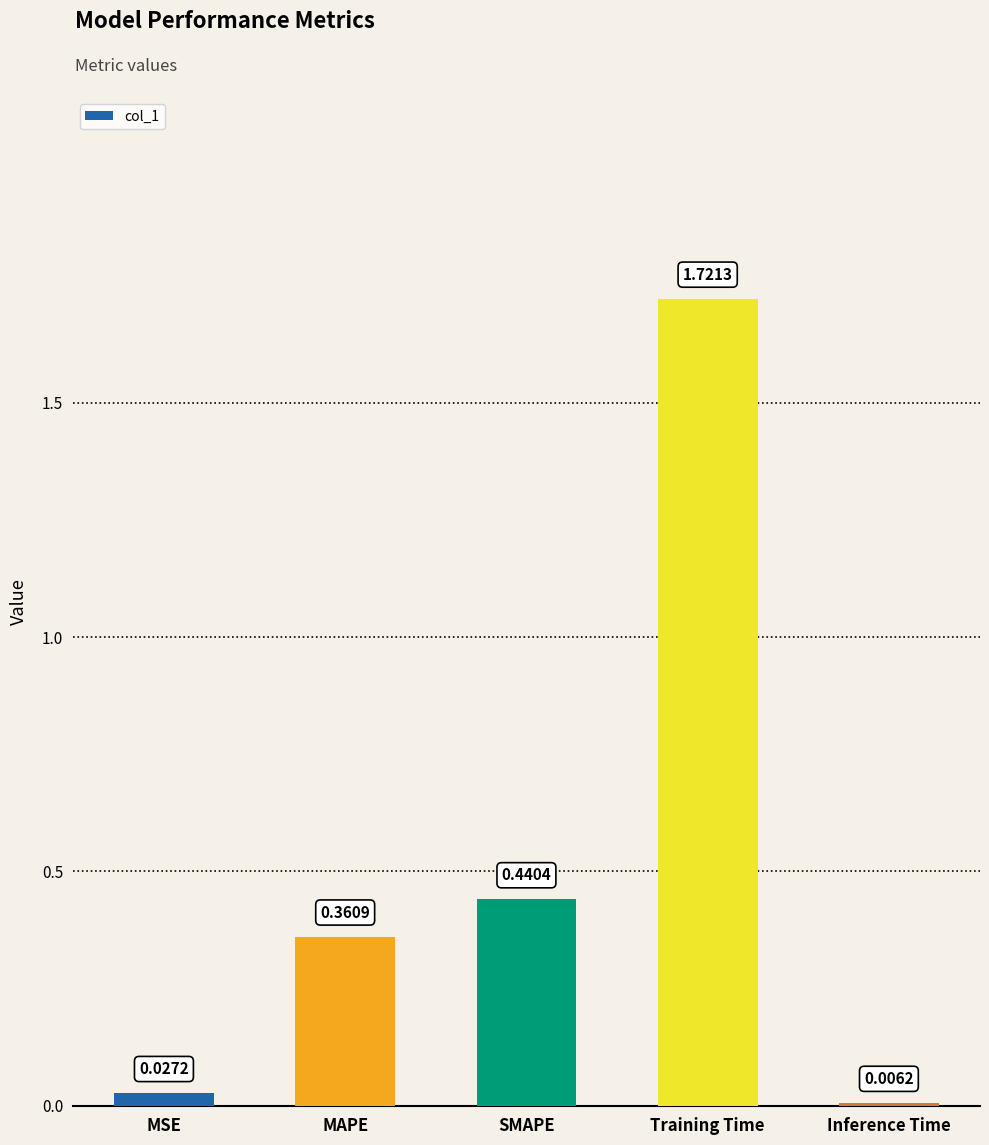

At which label is the value closest to 0?

Inference Time